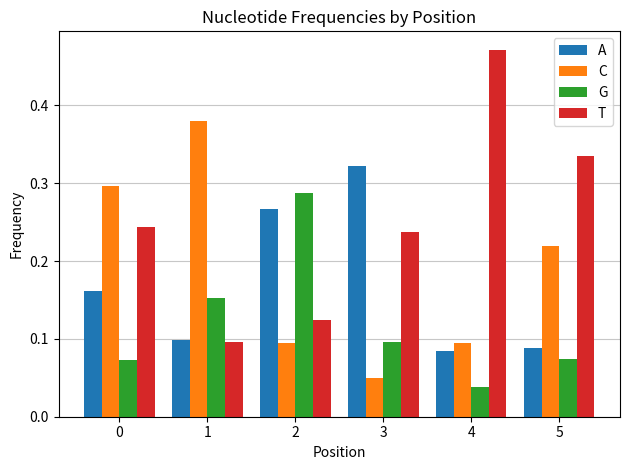

Which series has the largest range (max minus min)?

T